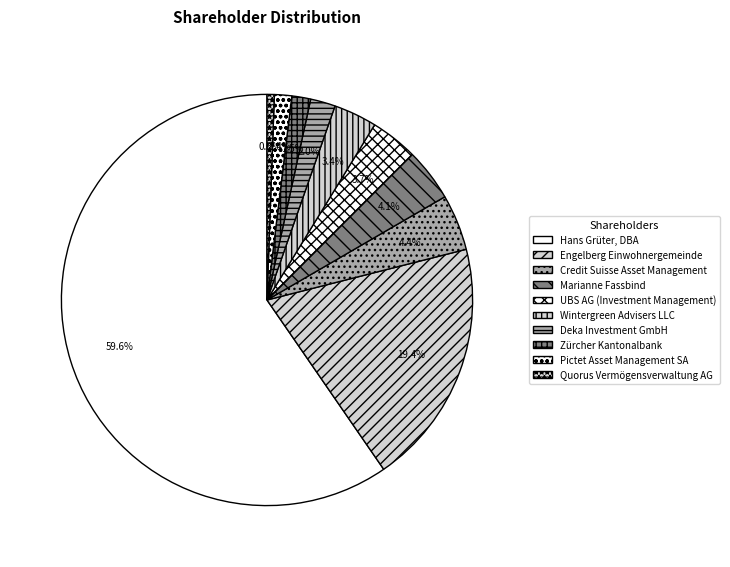

How many slices are in this pie chart?

10